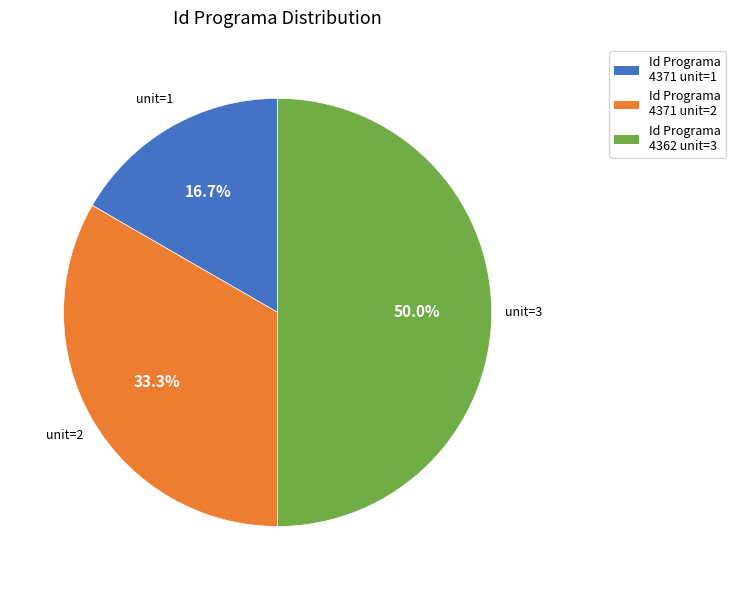

How many slices are in this pie chart?

3